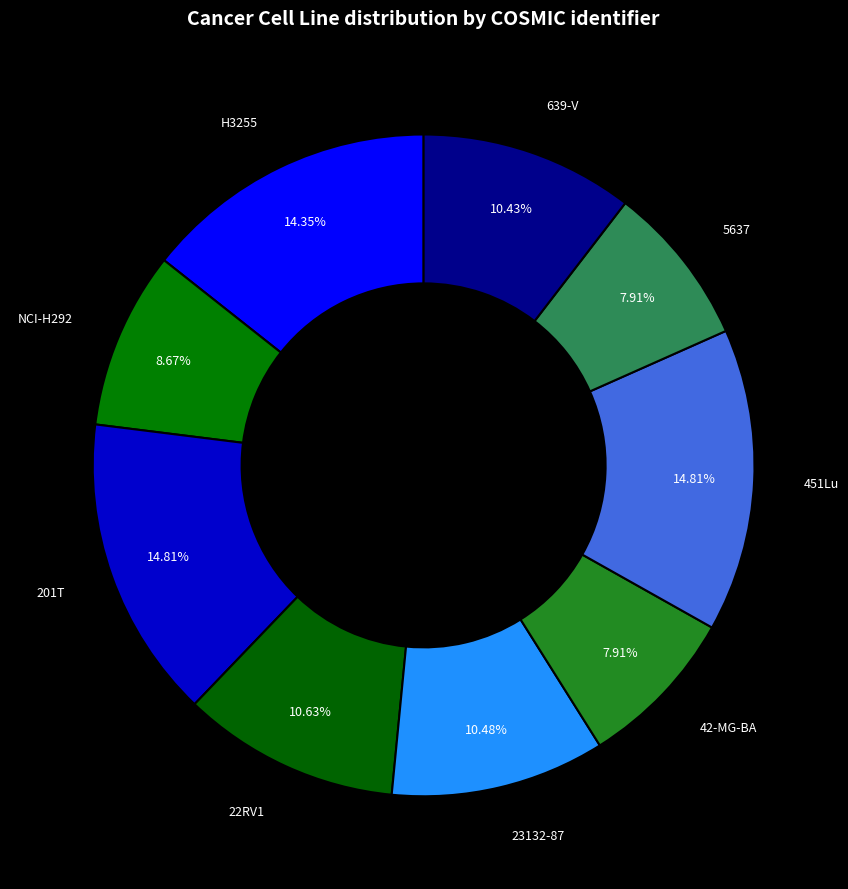

Is H3255 the majority of the pie?

No